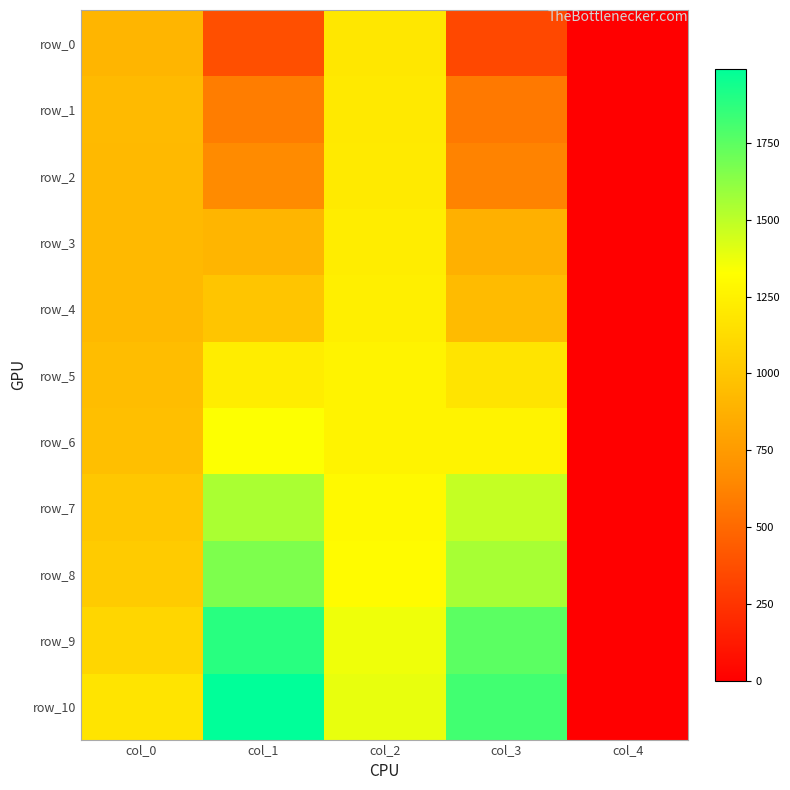

Reading left to right, transcribe all the data shown in this chart.

row_0: col_0=900.9	col_1=380.0	col_2=1190.9	col_3=345.2	col_4=0.0
row_1: col_0=929.5	col_1=598.5	col_2=1203.2	col_3=576.1	col_4=0.0
row_2: col_0=927.4	col_1=657.8	col_2=1207.3	col_3=625.1	col_4=0.0
row_3: col_0=927.4	col_1=900.9	col_2=1225.9	col_3=872.5	col_4=0.0
row_4: col_0=927.4	col_1=992.8	col_2=1233.8	col_3=933.6	col_4=0.0
row_5: col_0=949.9	col_1=1221.6	col_2=1258.4	col_3=1176.6	col_4=0.0
row_6: col_0=962.3	col_1=1333.4	col_2=1262.5	col_3=1261.7	col_4=0.0
row_7: col_0=1005.1	col_1=1546.4	col_2=1294.9	col_3=1481.2	col_4=0.0
row_8: col_0=1028.7	col_1=1660.7	col_2=1303.0	col_3=1555.1	col_4=0.0
row_9: col_0=1091.7	col_1=1883.1	col_2=1366.5	col_3=1750.3	col_4=0.0
row_10: col_0=1173.3	col_1=1990.6	col_2=1384.5	col_3=1818.3	col_4=0.0